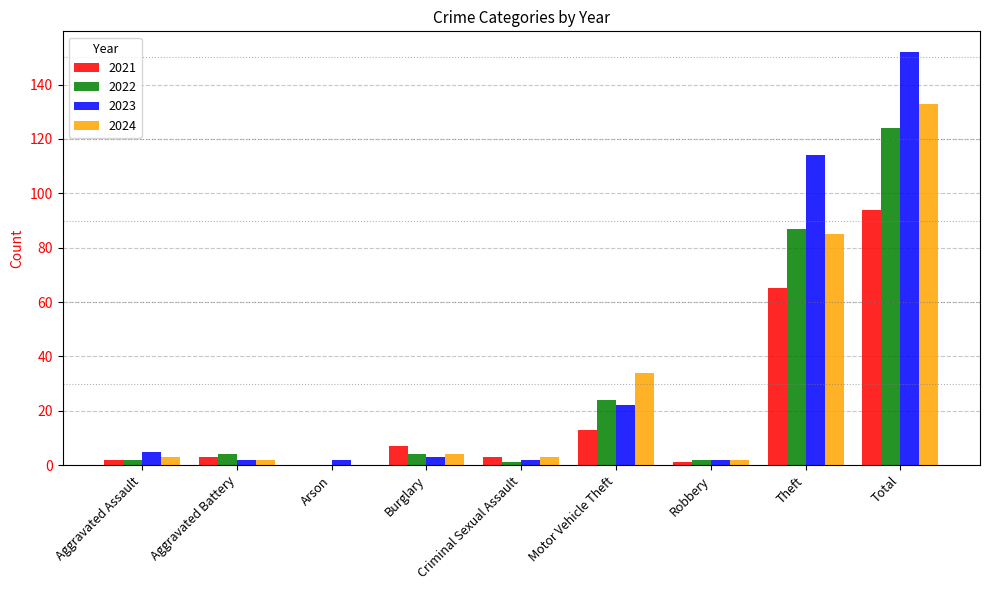

At which category is the sum across all series the highest?

Total